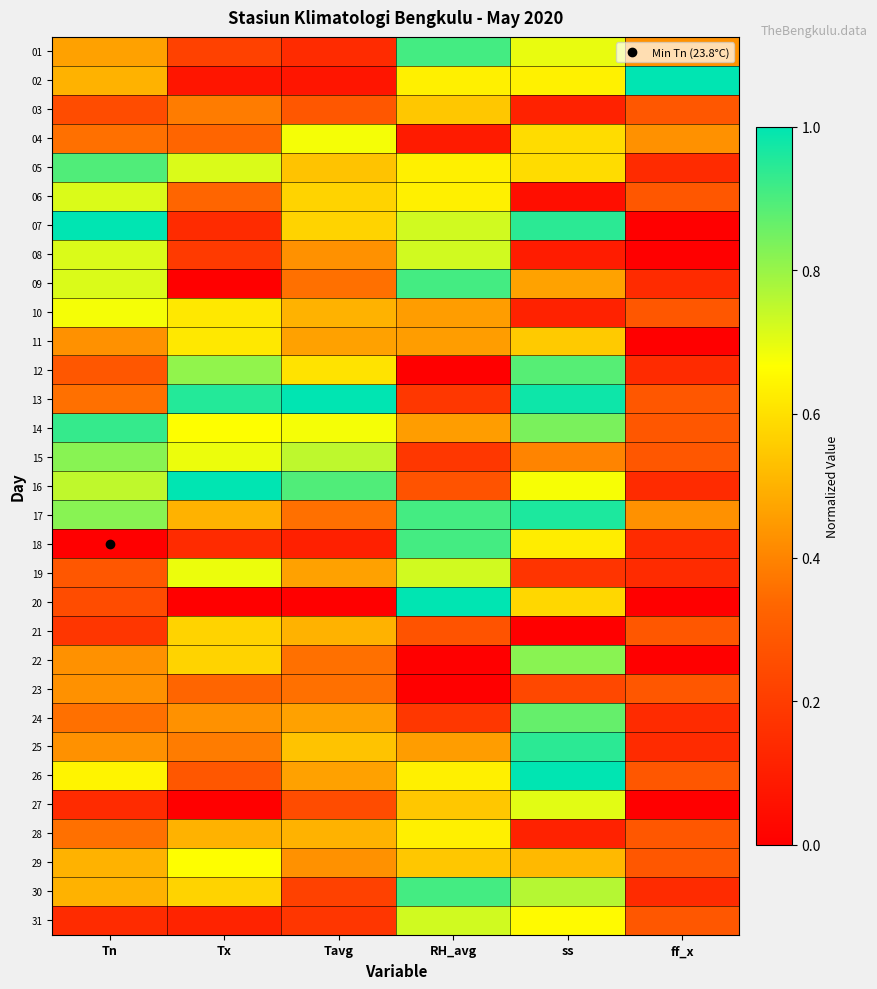

Reading left to right, transcribe all the data shown in this chart.

01: Tn=0.5	Tx=0.2	Tavg=0.1	RH_avg=0.9	ss=0.7	ff_x=0.4
02: Tn=0.5	Tx=0.1	Tavg=0.1	RH_avg=0.6	ss=0.6	ff_x=1.0
03: Tn=0.2	Tx=0.4	Tavg=0.3	RH_avg=0.5	ss=0.1	ff_x=0.3
04: Tn=0.4	Tx=0.3	Tavg=0.7	RH_avg=0.1	ss=0.6	ff_x=0.4
05: Tn=0.9	Tx=0.7	Tavg=0.5	RH_avg=0.6	ss=0.6	ff_x=0.1
06: Tn=0.7	Tx=0.3	Tavg=0.6	RH_avg=0.6	ss=0.0	ff_x=0.3
07: Tn=1.0	Tx=0.1	Tavg=0.6	RH_avg=0.7	ss=0.9	ff_x=0.0
08: Tn=0.7	Tx=0.2	Tavg=0.4	RH_avg=0.7	ss=0.1	ff_x=0.0
09: Tn=0.7	Tx=0.0	Tavg=0.4	RH_avg=0.9	ss=0.5	ff_x=0.1
10: Tn=0.7	Tx=0.6	Tavg=0.5	RH_avg=0.5	ss=0.1	ff_x=0.3
11: Tn=0.4	Tx=0.6	Tavg=0.5	RH_avg=0.5	ss=0.6	ff_x=0.0
12: Tn=0.3	Tx=0.8	Tavg=0.6	RH_avg=0.0	ss=0.9	ff_x=0.1
13: Tn=0.4	Tx=1.0	Tavg=1.0	RH_avg=0.2	ss=1.0	ff_x=0.3
14: Tn=0.9	Tx=0.7	Tavg=0.7	RH_avg=0.5	ss=0.8	ff_x=0.3
15: Tn=0.8	Tx=0.7	Tavg=0.8	RH_avg=0.2	ss=0.4	ff_x=0.3
16: Tn=0.7	Tx=1.0	Tavg=0.9	RH_avg=0.3	ss=0.7	ff_x=0.1
17: Tn=0.8	Tx=0.5	Tavg=0.4	RH_avg=0.9	ss=1.0	ff_x=0.4
18: Tn=0.0	Tx=0.1	Tavg=0.1	RH_avg=0.9	ss=0.6	ff_x=0.1
19: Tn=0.3	Tx=0.7	Tavg=0.5	RH_avg=0.7	ss=0.2	ff_x=0.1
20: Tn=0.2	Tx=0.0	Tavg=0.0	RH_avg=1.0	ss=0.6	ff_x=0.0
21: Tn=0.2	Tx=0.6	Tavg=0.5	RH_avg=0.3	ss=0.0	ff_x=0.3
22: Tn=0.4	Tx=0.6	Tavg=0.4	RH_avg=0.0	ss=0.8	ff_x=0.0
23: Tn=0.4	Tx=0.3	Tavg=0.4	RH_avg=0.0	ss=0.2	ff_x=0.3
24: Tn=0.4	Tx=0.4	Tavg=0.5	RH_avg=0.2	ss=0.9	ff_x=0.1
25: Tn=0.4	Tx=0.4	Tavg=0.5	RH_avg=0.5	ss=0.9	ff_x=0.1
26: Tn=0.6	Tx=0.3	Tavg=0.5	RH_avg=0.6	ss=1.0	ff_x=0.3
27: Tn=0.1	Tx=0.0	Tavg=0.2	RH_avg=0.5	ss=0.7	ff_x=0.0
28: Tn=0.4	Tx=0.5	Tavg=0.5	RH_avg=0.6	ss=0.1	ff_x=0.3
29: Tn=0.5	Tx=0.7	Tavg=0.4	RH_avg=0.5	ss=0.5	ff_x=0.3
30: Tn=0.5	Tx=0.6	Tavg=0.2	RH_avg=0.9	ss=0.8	ff_x=0.1
31: Tn=0.1	Tx=0.1	Tavg=0.2	RH_avg=0.7	ss=0.7	ff_x=0.3